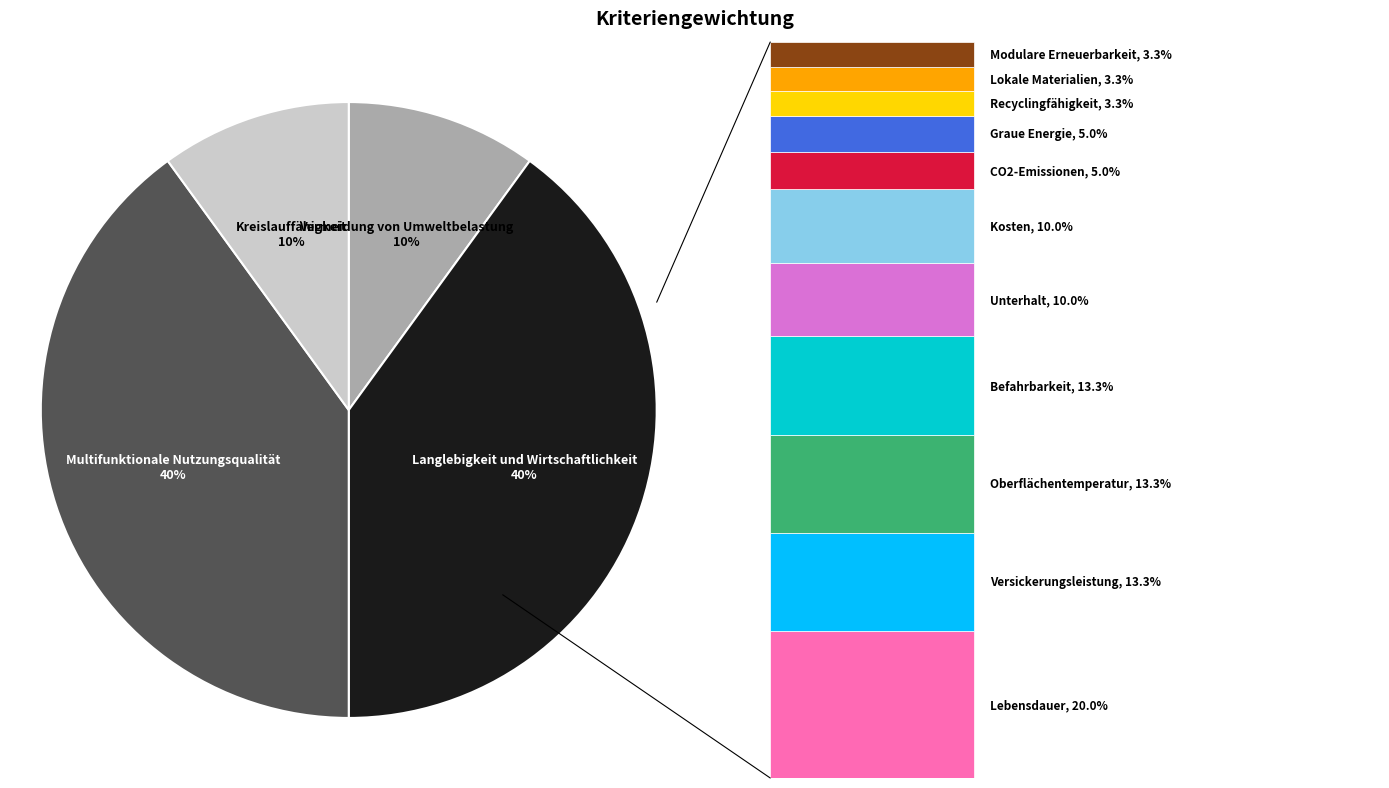

Rank the categories by value from lowest to highest.

Vermeidung von Umweltbelastung, Kreislauffähigkeit, Langlebigkeit und Wirtschaftlichkeit, Multifunktionale Nutzungsqualität